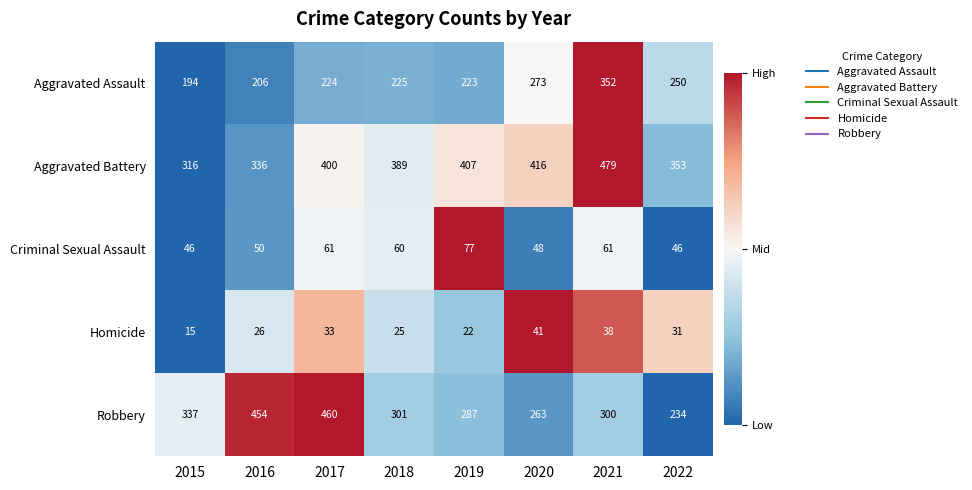

What is the difference between the highest and lowest values at 2016?

428